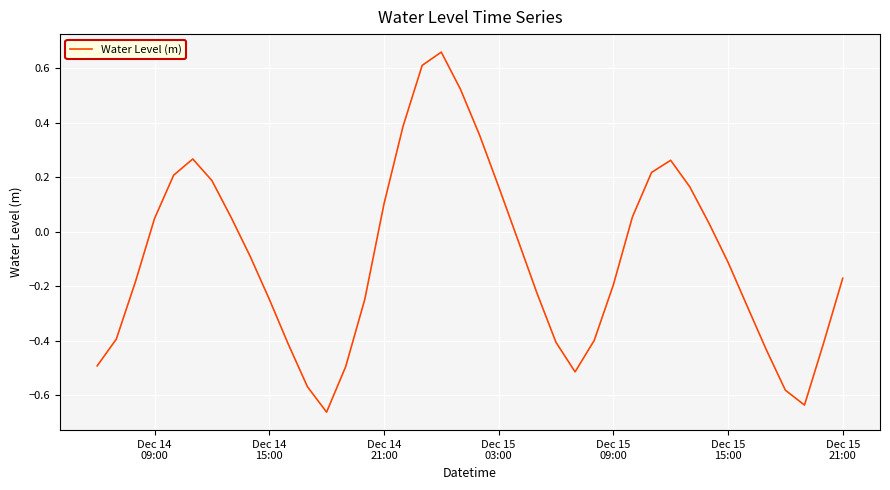

How many negative values are there?

23